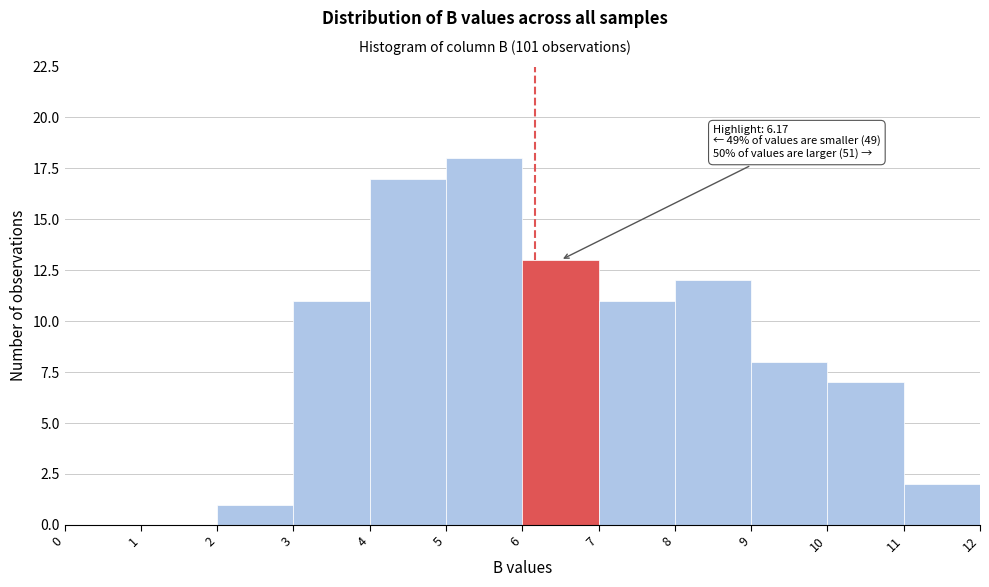

Which range on the x-axis has the tallest bar?

5 to 6